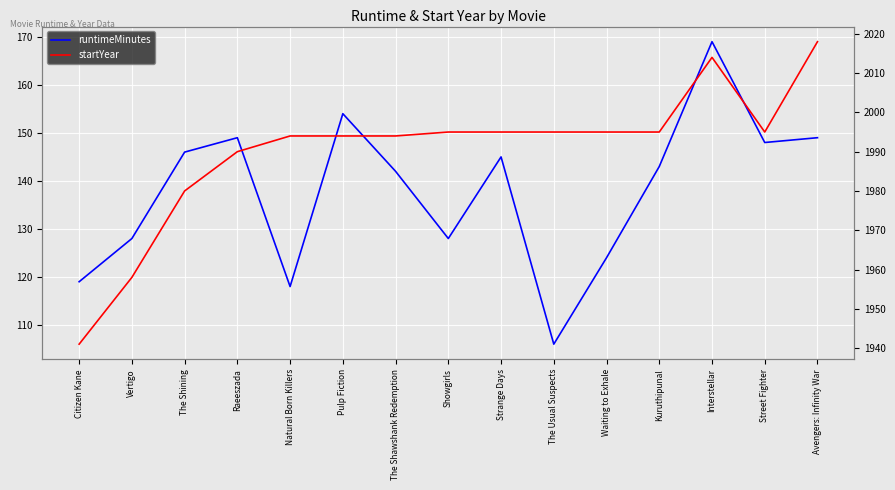

At Street Fighter, list the series in order from smallest to largest.

runtimeMinutes, startYear